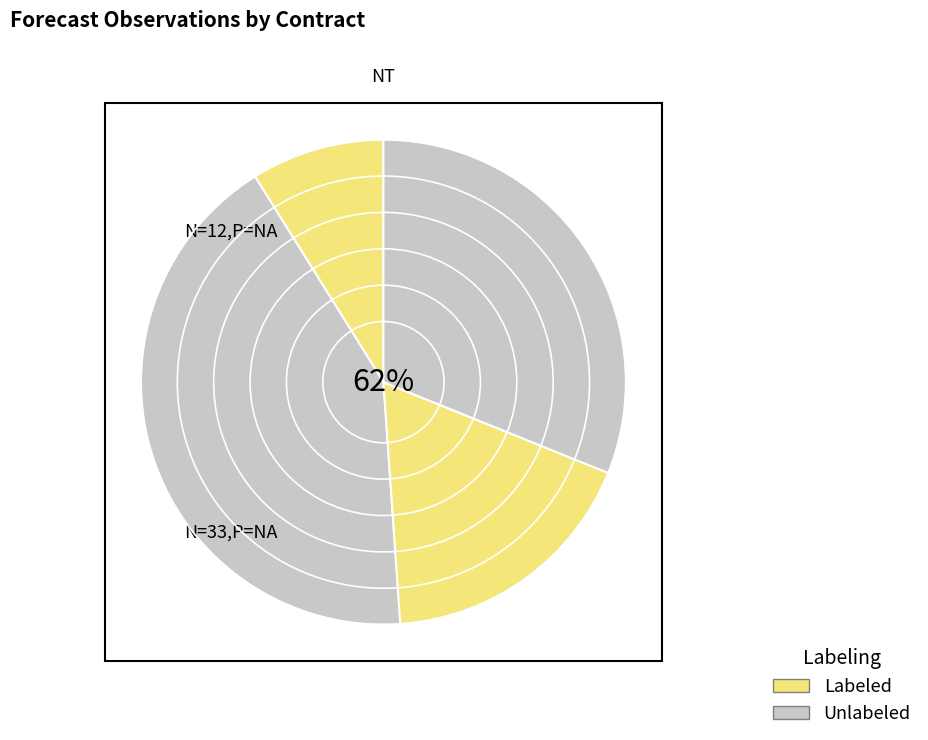

Is ocds-mfx54g-3 the majority of the pie?

No